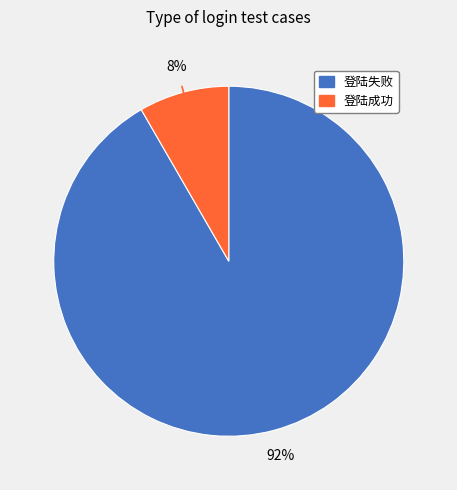

Is the sum of 登陆成功 and 登陆失败 greater than half?

Yes